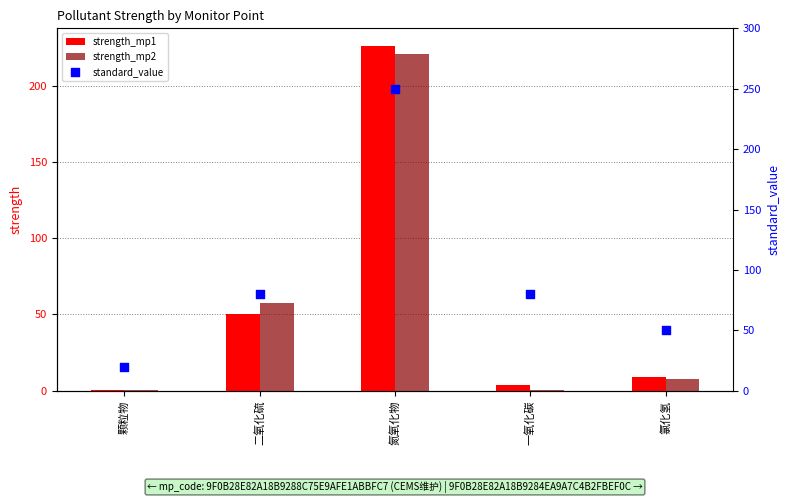

Which series contains the highest Y value?

standard_value